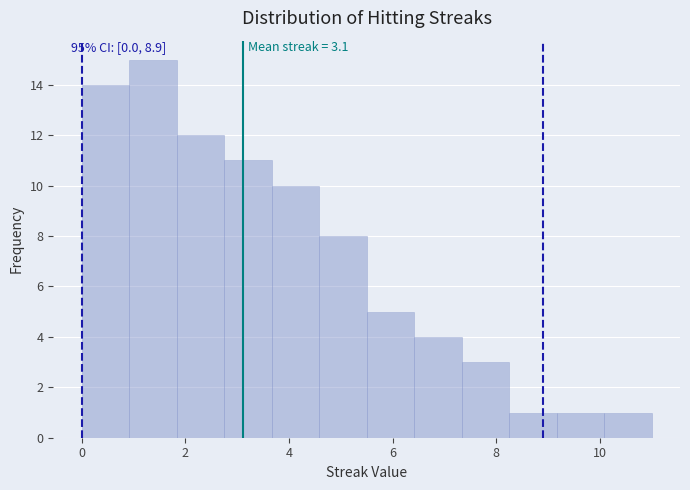

Over which range of the x-axis is the bar tallest?

1.0 to 1.8